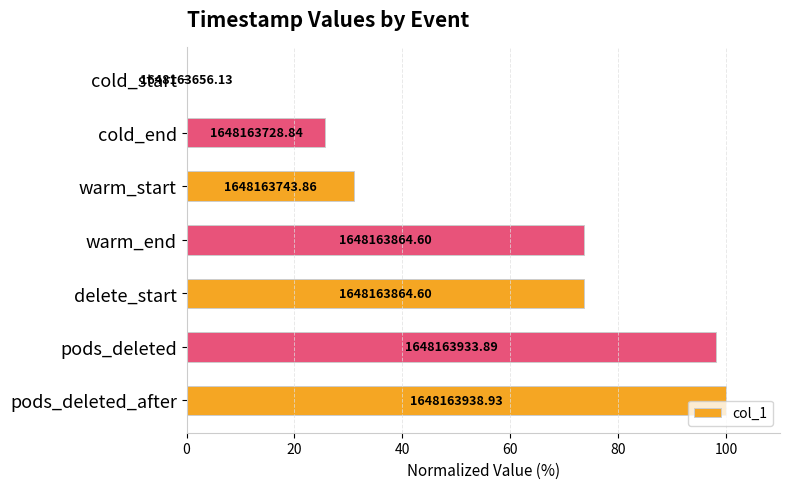

Are the bars horizontal?

Yes